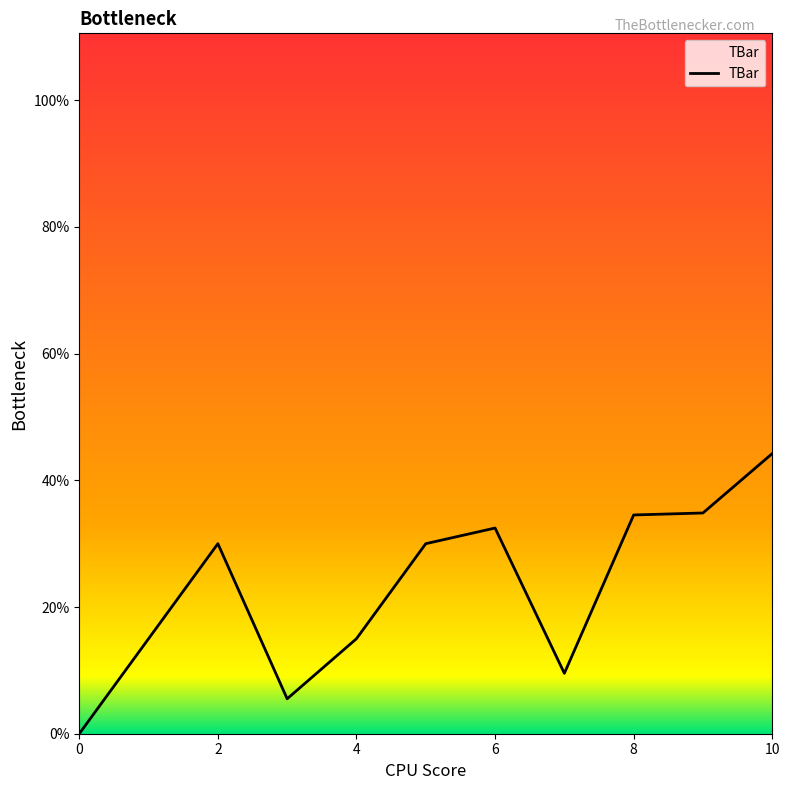

What is the difference between the maximum and minimum values?

44.2